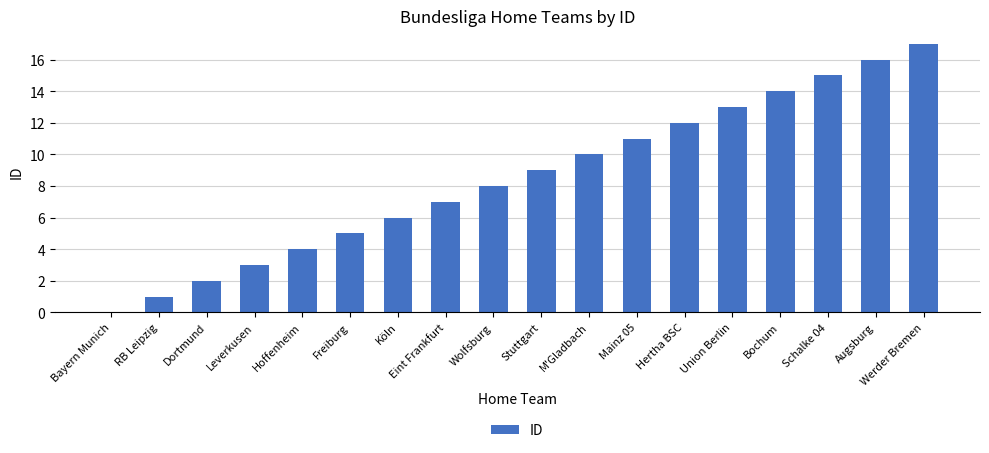

Which has a higher value, Leverkusen or Wolfsburg?

Wolfsburg